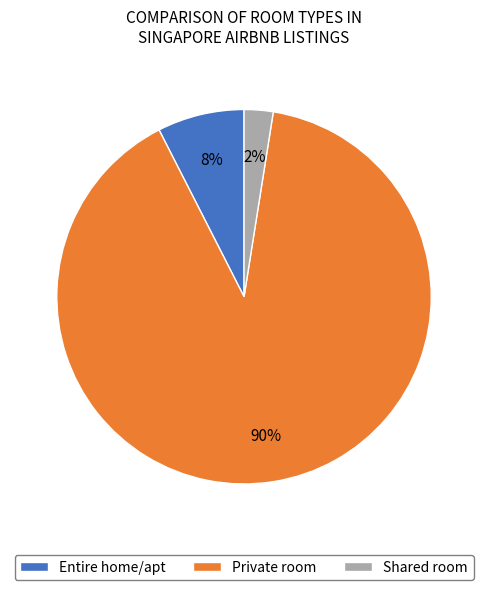

What percentage is the Private room slice, to the nearest percent?

90%